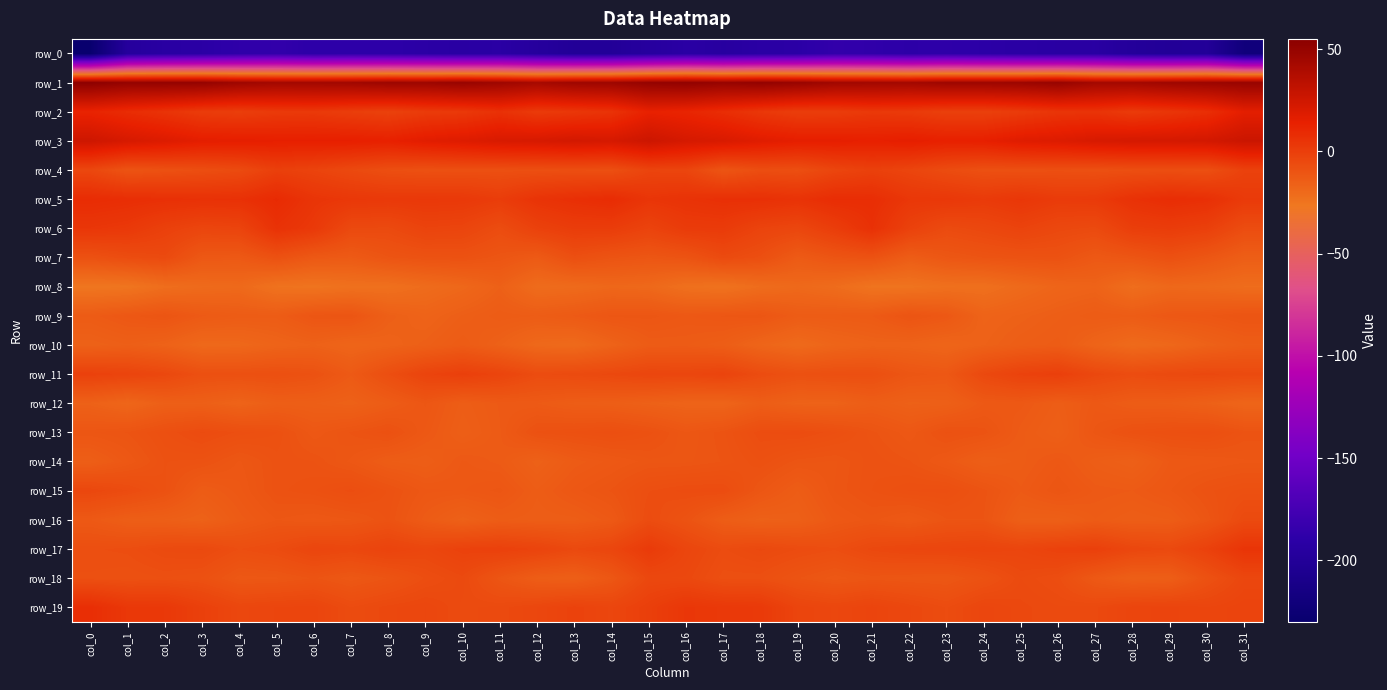

Reading left to right, extract all data points from this chart.

row_0: col_0=-229.1	col_1=-196.8	col_2=-193.0	col_3=-191.0	col_4=-187.7	col_5=-185.7	col_6=-189.2	col_7=-188.3	col_8=-189.3	col_9=-190.9	col_10=-192.9	col_11=-192.0	col_12=-196.5	col_13=-200.6	col_14=-200.0	col_15=-195.6	col_16=-191.9	col_17=-194.6	col_18=-191.9	col_19=-190.5	col_20=-185.8	col_21=-186.8	col_22=-189.8	col_23=-187.9	col_24=-190.2	col_25=-191.7	col_26=-192.8	col_27=-192.7	col_28=-198.6	col_29=-200.8	col_30=-199.9	col_31=-220.3
row_1: col_0=53.7	col_1=50.3	col_2=50.5	col_3=50.4	col_4=46.3	col_5=44.1	col_6=44.5	col_7=45.3	col_8=47.1	col_9=46.9	col_10=49.1	col_11=46.3	col_12=42.8	col_13=46.1	col_14=46.8	col_15=50.5	col_16=51.7	col_17=49.6	col_18=51.1	col_19=49.0	col_20=45.2	col_21=44.5	col_22=44.1	col_23=46.5	col_24=46.6	col_25=47.3	col_26=49.4	col_27=44.1	col_28=44.1	col_29=46.3	col_30=47.4	col_31=49.0
row_2: col_0=12.3	col_1=8.3	col_2=5.0	col_3=1.0	col_4=-0.0	col_5=1.9	col_6=2.2	col_7=0.2	col_8=-1.6	col_9=1.3	col_10=2.5	col_11=6.1	col_12=1.6	col_13=3.3	col_14=5.3	col_15=13.6	col_16=11.7	col_17=7.8	col_18=3.1	col_19=0.1	col_20=0.5	col_21=2.6	col_22=1.7	col_23=-0.8	col_24=-1.0	col_25=1.3	col_26=4.3	col_27=4.9	col_28=1.5	col_29=4.0	col_30=7.3	col_31=15.9
row_3: col_0=25.6	col_1=21.7	col_2=19.1	col_3=15.8	col_4=15.4	col_5=14.6	col_6=14.6	col_7=14.6	col_8=13.8	col_9=16.8	col_10=18.6	col_11=20.9	col_12=21.6	col_13=23.2	col_14=22.1	col_15=26.2	col_16=22.2	col_17=20.8	col_18=17.5	col_19=15.4	col_20=15.2	col_21=14.2	col_22=15.3	col_23=13.9	col_24=14.5	col_25=17.9	col_26=19.0	col_27=21.3	col_28=22.5	col_29=22.6	col_30=23.3	col_31=26.8
row_4: col_0=-4.2	col_1=-9.9	col_2=-8.4	col_3=-7.2	col_4=-5.8	col_5=-0.6	col_6=-2.4	col_7=-5.1	col_8=-7.4	col_9=-8.3	col_10=-7.9	col_11=-7.9	col_12=-7.7	col_13=-7.5	col_14=-7.8	col_15=-2.8	col_16=-3.3	col_17=-10.3	col_18=-7.1	col_19=-7.6	col_20=-3.4	col_21=-1.0	col_22=-3.1	col_23=-6.2	col_24=-8.1	col_25=-8.0	col_26=-7.8	col_27=-8.1	col_28=-7.5	col_29=-7.2	col_30=-7.8	col_31=-1.5
row_5: col_0=8.5	col_1=7.5	col_2=6.6	col_3=6.1	col_4=6.2	col_5=9.1	col_6=4.4	col_7=3.0	col_8=2.4	col_9=2.9	col_10=2.5	col_11=0.6	col_12=4.9	col_13=6.9	col_14=8.4	col_15=4.0	col_16=5.4	col_17=6.7	col_18=6.7	col_19=5.3	col_20=8.0	col_21=7.7	col_22=3.3	col_23=3.0	col_24=1.7	col_25=3.5	col_26=1.4	col_27=1.8	col_28=5.8	col_29=8.0	col_30=6.8	col_31=1.7
row_6: col_0=3.6	col_1=2.5	col_2=-1.1	col_3=-3.5	col_4=-2.7	col_5=5.7	col_6=2.4	col_7=-5.1	col_8=-5.5	col_9=-2.5	col_10=-3.1	col_11=-6.6	col_12=-1.6	col_13=0.7	col_14=0.7	col_15=-2.4	col_16=1.3	col_17=1.6	col_18=-2.5	col_19=-3.9	col_20=0.5	col_21=6.2	col_22=-1.4	col_23=-5.9	col_24=-4.4	col_25=-2.4	col_26=-4.6	col_27=-5.5	col_28=-0.0	col_29=0.9	col_30=-0.8	col_31=-6.6
row_7: col_0=-8.7	col_1=-6.6	col_2=-5.4	col_3=-11.8	col_4=-12.3	col_5=-8.7	col_6=-12.1	col_7=-13.0	col_8=-10.3	col_9=-9.2	col_10=-9.0	col_11=-10.7	col_12=-12.9	col_13=-7.8	col_14=-10.0	col_15=-11.0	col_16=-9.8	col_17=-5.7	col_18=-7.7	col_19=-13.1	col_20=-10.4	col_21=-9.2	col_22=-14.1	col_23=-11.3	col_24=-10.1	col_25=-9.3	col_26=-9.1	col_27=-12.2	col_28=-10.7	col_29=-8.3	col_30=-11.1	col_31=-14.7
row_8: col_0=-25.8	col_1=-25.3	col_2=-21.8	col_3=-20.3	col_4=-19.8	col_5=-24.1	col_6=-24.8	col_7=-23.3	col_8=-23.1	col_9=-21.0	col_10=-19.0	col_11=-15.8	col_12=-21.1	col_13=-20.4	col_14=-18.8	col_15=-19.5	col_16=-23.0	col_17=-24.1	col_18=-21.2	col_19=-19.6	col_20=-21.2	col_21=-24.7	col_22=-24.6	col_23=-23.0	col_24=-22.9	col_25=-20.1	col_26=-17.8	col_27=-16.9	col_28=-21.8	col_29=-19.2	col_30=-19.9	col_31=-21.3
row_9: col_0=-13.3	col_1=-11.6	col_2=-10.3	col_3=-12.7	col_4=-13.6	col_5=-13.7	col_6=-10.7	col_7=-10.3	col_8=-15.3	col_9=-17.1	col_10=-15.0	col_11=-13.6	col_12=-14.0	col_13=-12.8	col_14=-11.0	col_15=-10.9	col_16=-11.9	col_17=-11.1	col_18=-10.7	col_19=-13.7	col_20=-13.5	col_21=-12.9	col_22=-10.0	col_23=-11.8	col_24=-17.0	col_25=-16.0	col_26=-14.7	col_27=-13.4	col_28=-13.8	col_29=-11.8	col_30=-11.3	col_31=-10.0
row_10: col_0=-16.2	col_1=-15.2	col_2=-16.6	col_3=-19.5	col_4=-19.2	col_5=-17.3	col_6=-16.2	col_7=-18.0	col_8=-16.8	col_9=-15.4	col_10=-13.5	col_11=-16.1	col_12=-19.5	col_13=-20.3	col_14=-16.9	col_15=-13.5	col_16=-13.4	col_17=-14.5	col_18=-17.9	col_19=-20.2	col_20=-17.9	col_21=-16.7	col_22=-16.9	col_23=-18.0	col_24=-16.3	col_25=-14.6	col_26=-13.7	col_27=-17.5	col_28=-20.3	col_29=-19.0	col_30=-16.3	col_31=-14.2
row_11: col_0=-1.5	col_1=-2.6	col_2=-4.5	col_3=-8.1	col_4=-8.3	col_5=-7.8	col_6=-9.0	col_7=-12.7	col_8=-7.4	col_9=-2.7	col_10=-0.7	col_11=-2.9	col_12=-6.4	col_13=-5.7	col_14=-4.8	col_15=-3.5	col_16=-3.8	col_17=-2.6	col_18=-6.4	col_19=-8.5	col_20=-7.8	col_21=-7.8	col_22=-10.8	col_23=-11.6	col_24=-5.1	col_25=-1.9	col_26=-0.6	col_27=-4.6	col_28=-6.6	col_29=-5.4	col_30=-4.8	col_31=-5.5
row_12: col_0=-16.1	col_1=-18.4	col_2=-15.3	col_3=-15.3	col_4=-17.2	col_5=-14.8	col_6=-15.1	col_7=-16.2	col_8=-13.9	col_9=-11.1	col_10=-14.4	col_11=-12.8	col_12=-12.9	col_13=-14.3	col_14=-14.7	col_15=-16.0	col_16=-17.1	col_17=-17.5	col_18=-14.5	col_19=-16.5	col_20=-16.5	col_21=-14.4	col_22=-15.9	col_23=-15.6	col_24=-12.4	col_25=-12.1	col_26=-14.4	col_27=-12.1	col_28=-13.9	col_29=-14.2	col_30=-15.8	col_31=-17.8
row_13: col_0=-10.8	col_1=-10.1	col_2=-8.0	col_3=-6.1	col_4=-7.5	col_5=-8.4	col_6=-11.8	col_7=-10.0	col_8=-8.6	col_9=-12.0	col_10=-15.1	col_11=-13.0	col_12=-8.8	col_13=-8.3	col_14=-7.5	col_15=-8.8	col_16=-11.2	col_17=-9.8	col_18=-6.8	col_19=-6.4	col_20=-7.8	col_21=-9.9	col_22=-11.8	col_23=-8.9	col_24=-9.7	col_25=-13.2	col_26=-15.2	col_27=-11.0	col_28=-8.7	col_29=-8.0	col_30=-7.4	col_31=-9.6
row_14: col_0=-14.7	col_1=-11.9	col_2=-9.0	col_3=-9.3	col_4=-11.3	col_5=-9.3	col_6=-9.5	col_7=-11.4	col_8=-14.0	col_9=-14.6	col_10=-12.2	col_11=-13.1	col_12=-16.1	col_13=-13.3	col_14=-12.1	col_15=-10.9	col_16=-10.8	col_17=-10.1	col_18=-8.5	col_19=-10.5	col_20=-10.8	col_21=-9.2	col_22=-10.0	col_23=-12.3	col_24=-14.9	col_25=-13.7	col_26=-11.9	col_27=-14.5	col_28=-15.8	col_29=-12.3	col_30=-12.0	col_31=-11.4
row_15: col_0=-4.3	col_1=-6.2	col_2=-8.9	col_3=-13.7	col_4=-12.0	col_5=-9.2	col_6=-8.5	col_7=-7.1	col_8=-9.1	col_9=-11.6	col_10=-11.8	col_11=-11.0	col_12=-13.9	col_13=-11.5	col_14=-10.0	col_15=-7.4	col_16=-6.5	col_17=-6.5	col_18=-11.0	col_19=-14.0	col_20=-10.6	col_21=-9.0	col_22=-7.8	col_23=-7.7	col_24=-9.8	col_25=-12.8	col_26=-10.5	col_27=-12.5	col_28=-12.9	col_29=-11.3	col_30=-9.2	col_31=-8.2
row_16: col_0=-12.4	col_1=-14.7	col_2=-15.2	col_3=-16.4	col_4=-13.3	col_5=-11.3	col_6=-12.0	col_7=-11.3	col_8=-9.5	col_9=-13.3	col_10=-16.1	col_11=-13.9	col_12=-14.4	col_13=-14.3	col_14=-12.4	col_15=-6.4	col_16=-9.5	col_17=-14.1	col_18=-16.0	col_19=-15.6	col_20=-12.2	col_21=-11.0	col_22=-12.5	col_23=-10.2	col_24=-10.1	col_25=-15.2	col_26=-15.5	col_27=-13.5	col_28=-14.6	col_29=-14.0	col_30=-10.6	col_31=-5.5
row_17: col_0=-7.5	col_1=-7.1	col_2=-5.5	col_3=-5.0	col_4=-7.4	col_5=-6.2	col_6=-3.4	col_7=-4.3	col_8=-2.4	col_9=-4.0	col_10=-1.7	col_11=-1.2	col_12=-2.5	col_13=-5.1	col_14=-3.7	col_15=1.5	col_16=-3.5	col_17=-6.4	col_18=-4.9	col_19=-6.2	col_20=-7.2	col_21=-4.8	col_22=-3.8	col_23=-3.4	col_24=-2.8	col_25=-3.4	col_26=-1.6	col_27=-0.8	col_28=-4.1	col_29=-5.1	col_30=-1.4	col_31=4.4
row_18: col_0=-8.0	col_1=-8.4	col_2=-7.9	col_3=-8.6	col_4=-11.7	col_5=-11.4	col_6=-10.0	col_7=-11.8	col_8=-10.1	col_9=-7.2	col_10=-5.4	col_11=-10.6	col_12=-14.3	col_13=-15.2	col_14=-11.3	col_15=-4.6	col_16=-4.7	col_17=-7.7	col_18=-7.8	col_19=-10.1	col_20=-11.7	col_21=-10.6	col_22=-11.0	col_23=-11.3	col_24=-9.0	col_25=-5.7	col_26=-7.1	col_27=-12.2	col_28=-15.2	col_29=-14.6	col_30=-8.8	col_31=-4.1
row_19: col_0=7.4	col_1=3.0	col_2=2.7	col_3=-1.0	col_4=-4.2	col_5=-3.4	col_6=-3.1	col_7=-6.2	col_8=-4.7	col_9=-4.0	col_10=-5.8	col_11=-5.5	col_12=-4.0	col_13=-1.9	col_14=-3.6	col_15=-0.4	col_16=3.5	col_17=2.5	col_18=2.0	col_19=-2.9	col_20=-4.1	col_21=-2.6	col_22=-4.5	col_23=-6.3	col_24=-3.7	col_25=-4.9	col_26=-5.6	col_27=-5.3	col_28=-3.1	col_29=-2.7	col_30=-3.4	col_31=-2.4